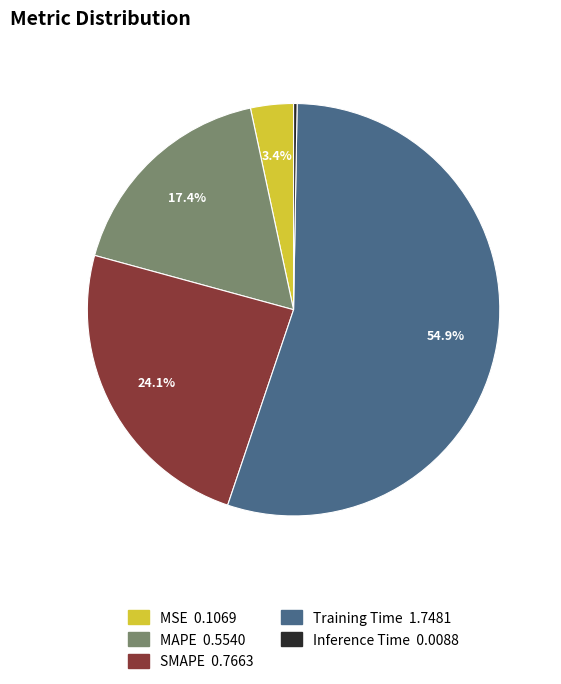

What percentage is NOT represented by SMAPE?

75.9%